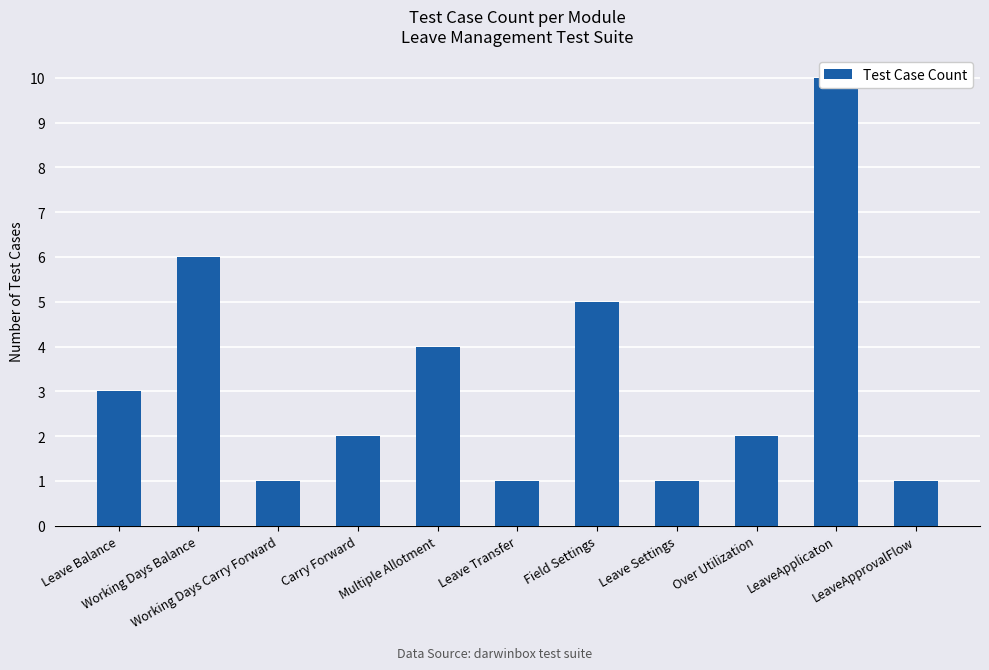

What is the greatest value displayed?

10